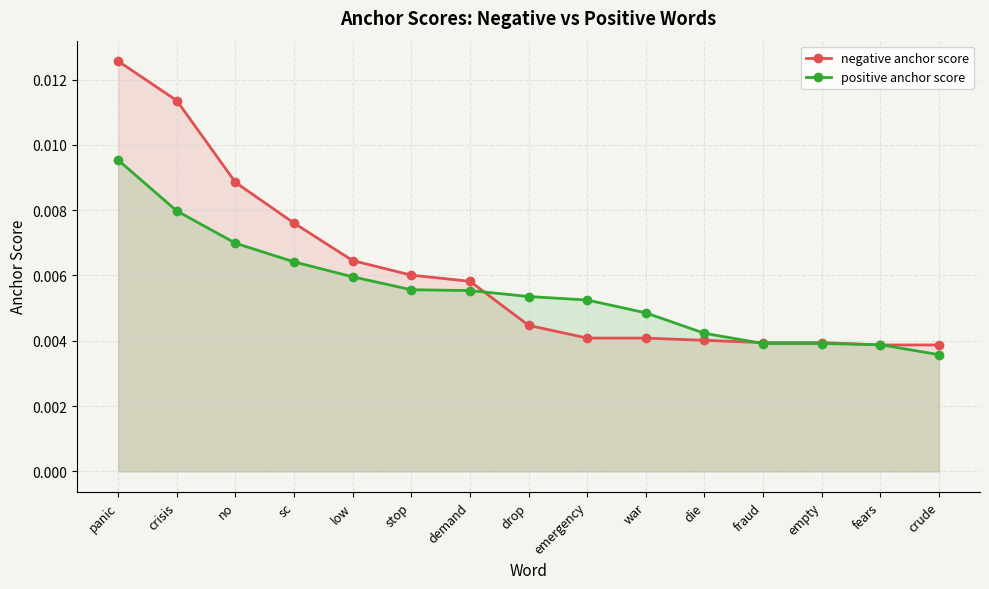

How many intersections are there between positive anchor score and negative anchor score?

4